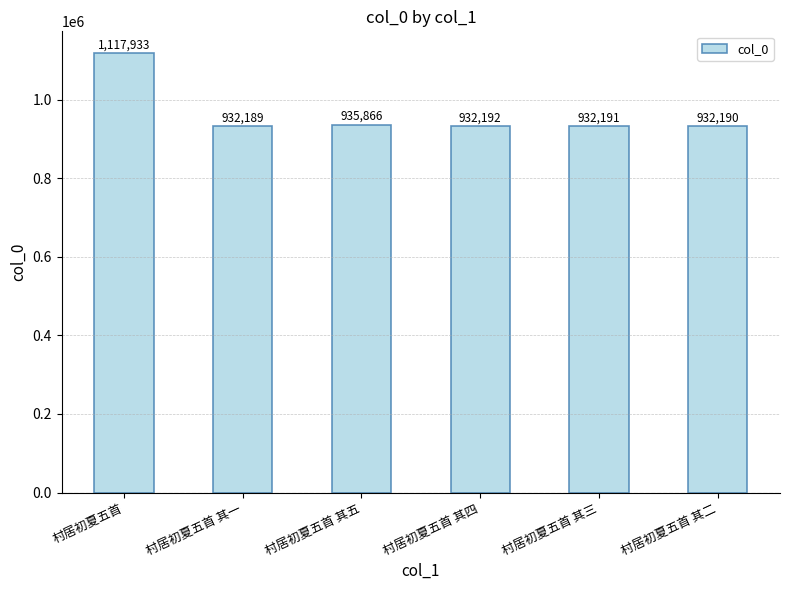

Where does the data first go above 932192?

村居初夏五首